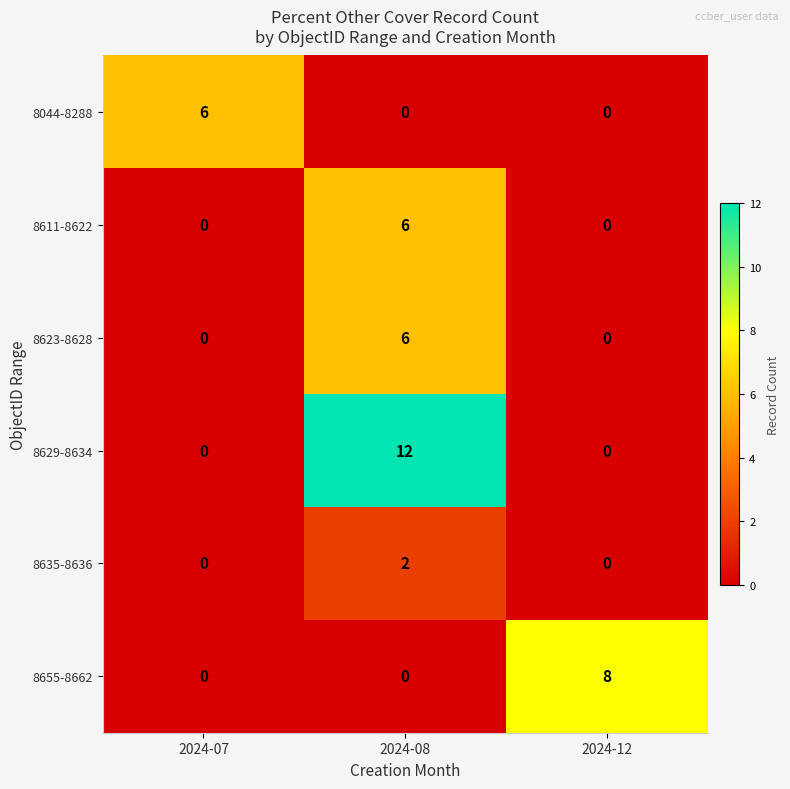

Between 2024-08 and 2024-12, which series saw the biggest shift?

8629-8634